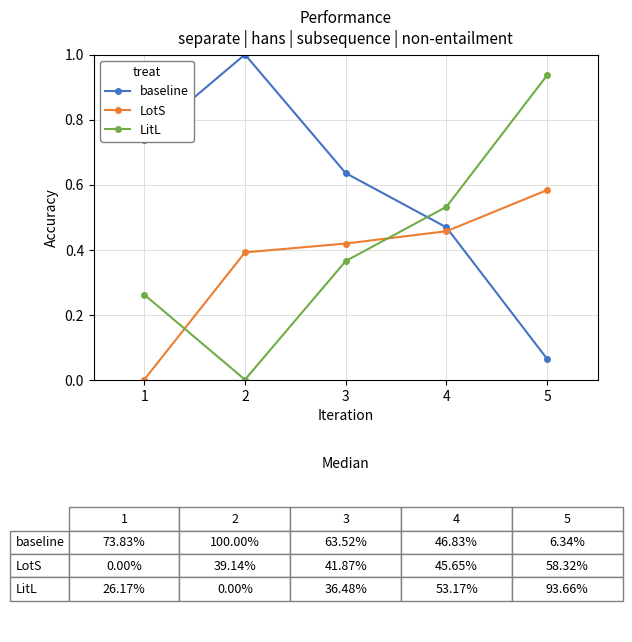

True or false: LotS has more than 2 interior local peaks.

False